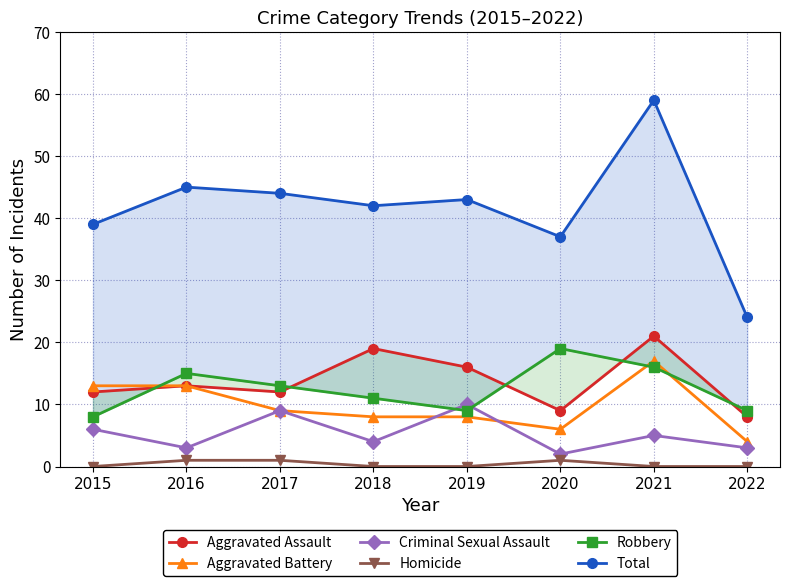

Which has a higher value, 2016 or 2021?

2021